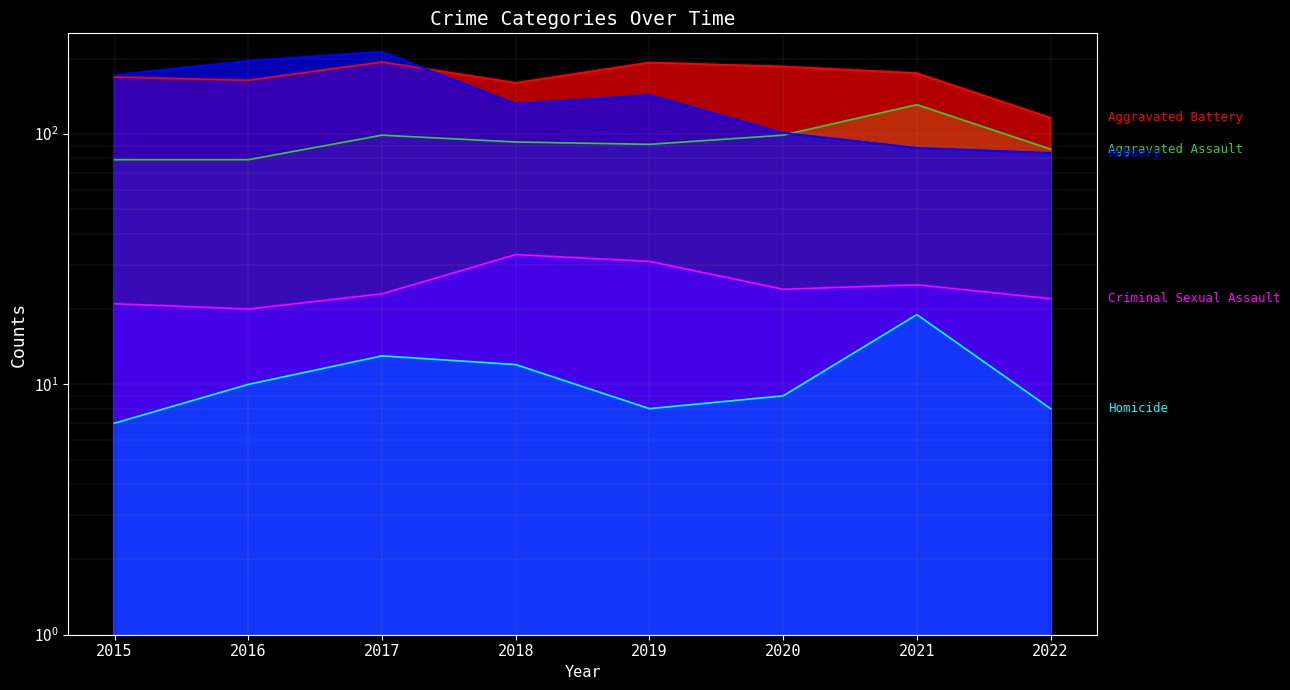

Does the chart have visible grid lines?

Yes